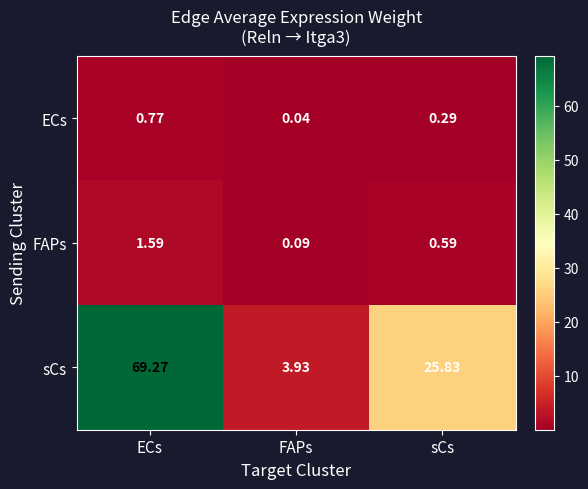

Rank the series by their maximum value, from lowest to highest.

ECs, FAPs, sCs